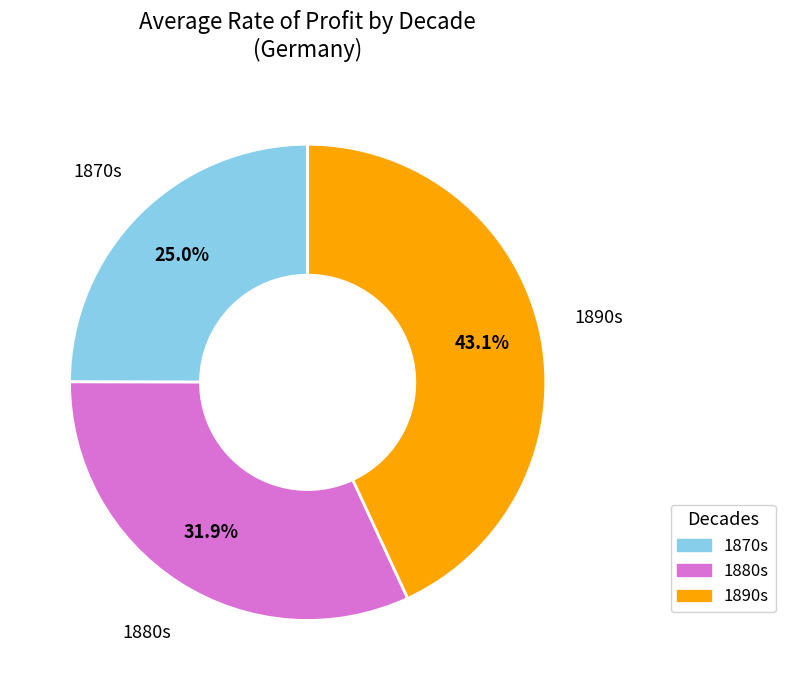

Is there any slice that represents more than half of the pie?

No